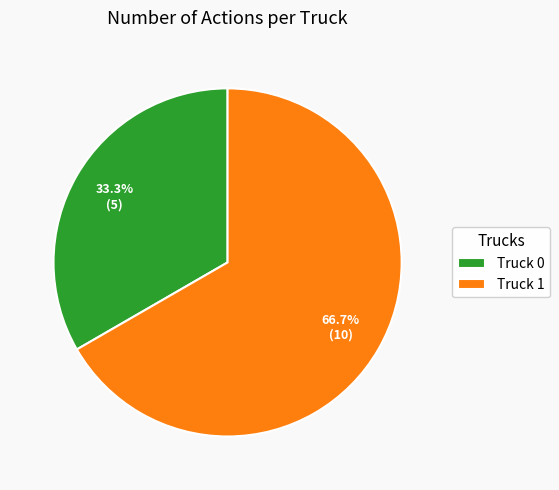

Combined, do Truck 0 and Truck 1 account for over 50%?

Yes